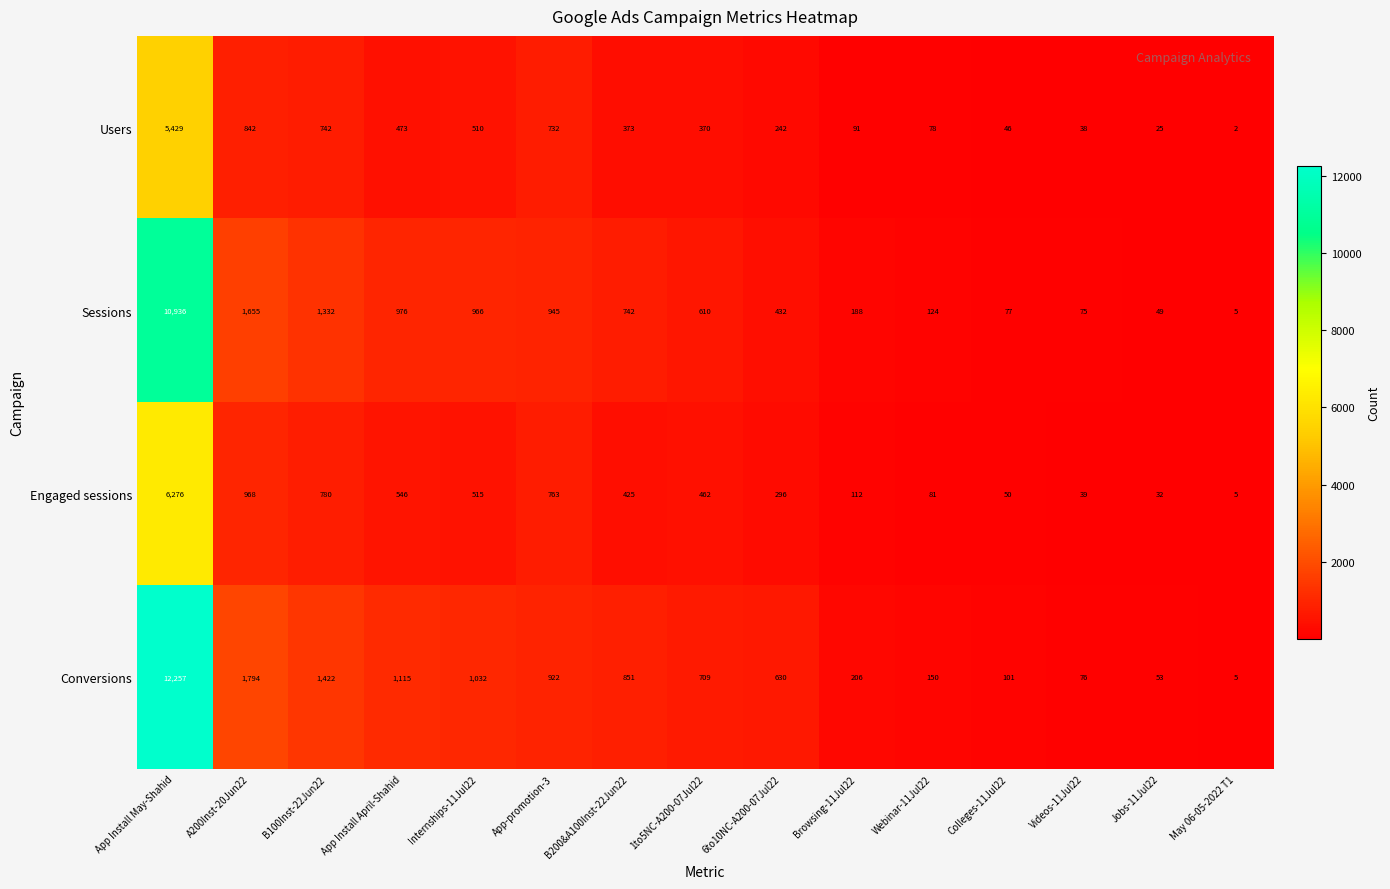

At which label does Engaged sessions first exceed 425?

App Install May-Shahid